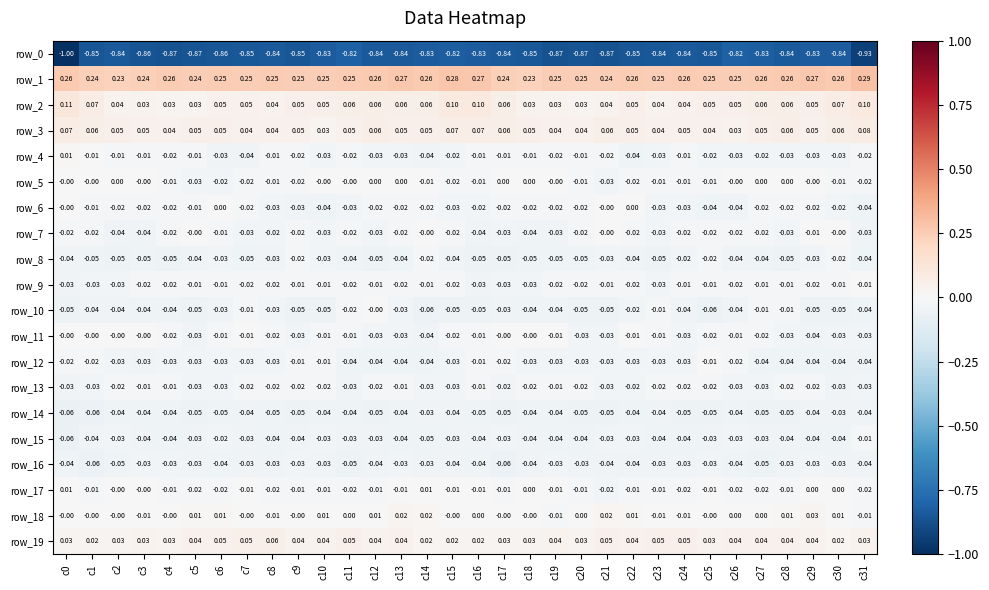

What is the spread (max minus min) of values at c0?

1.3